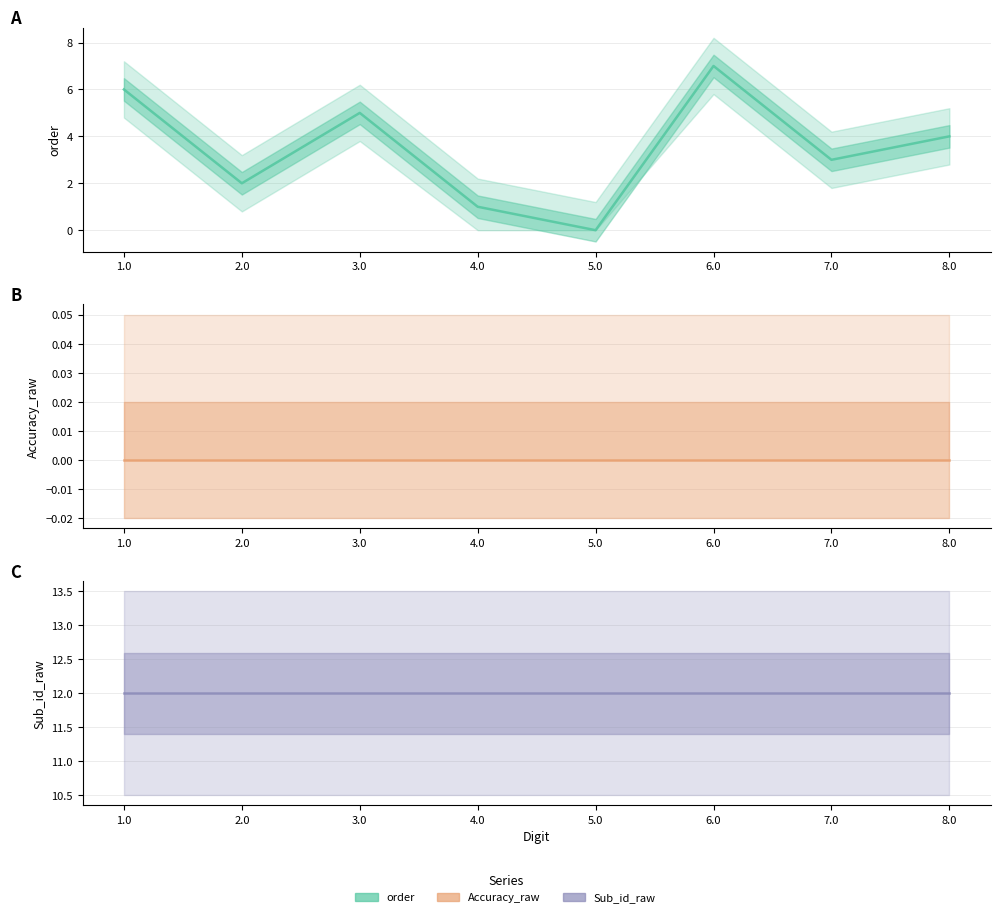

How many data points does each series have?

8